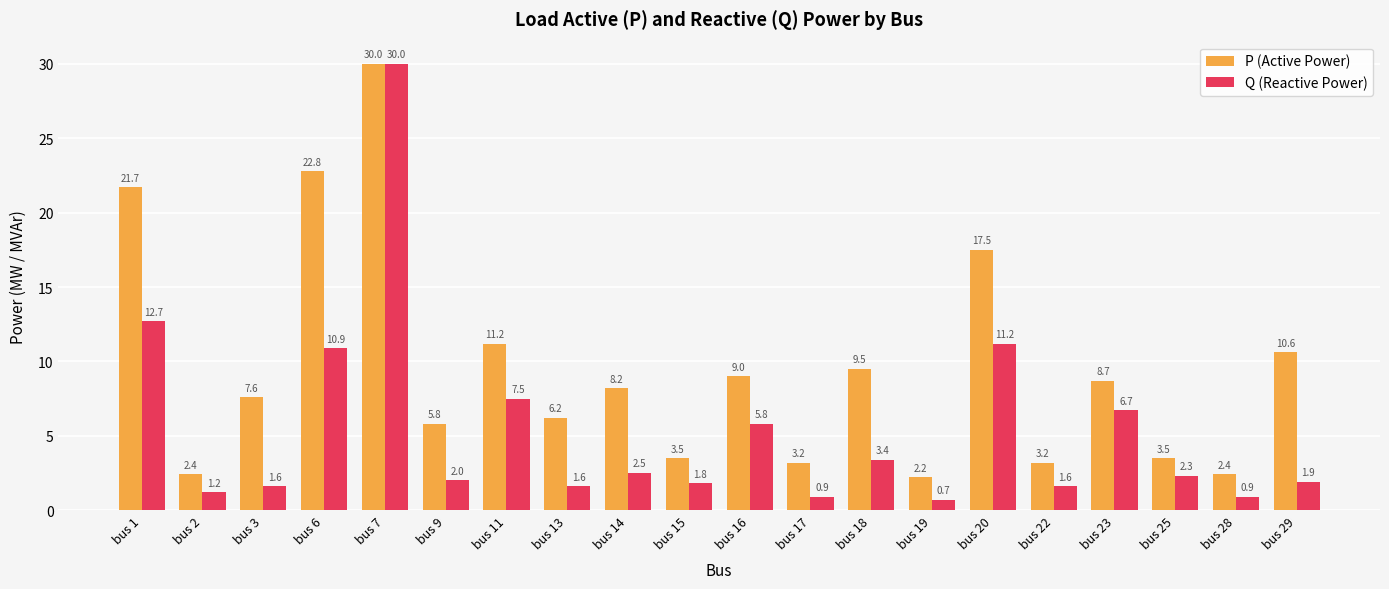

Does the chart contain stacked bars?

No